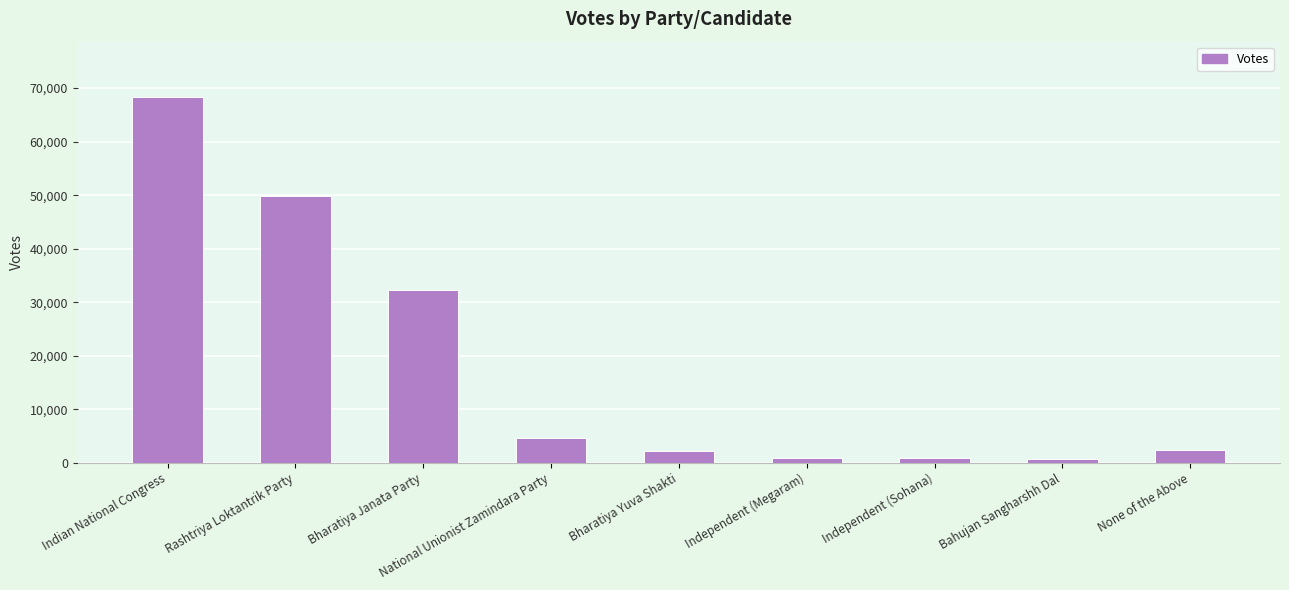

Where is the data nearest to the value 34529?

Bharatiya Janata Party